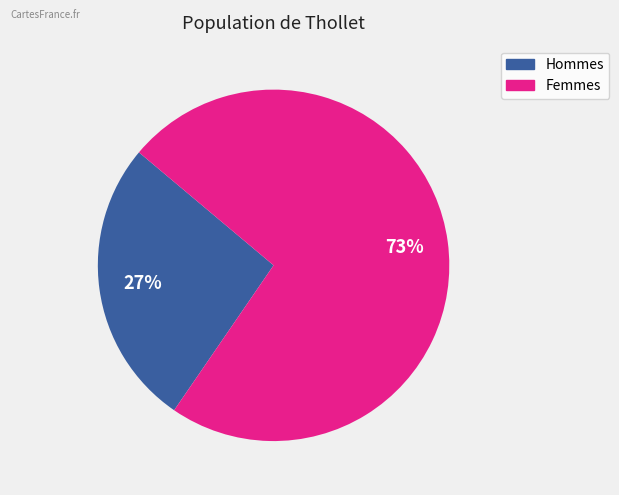

How many segments does this pie chart have?

2